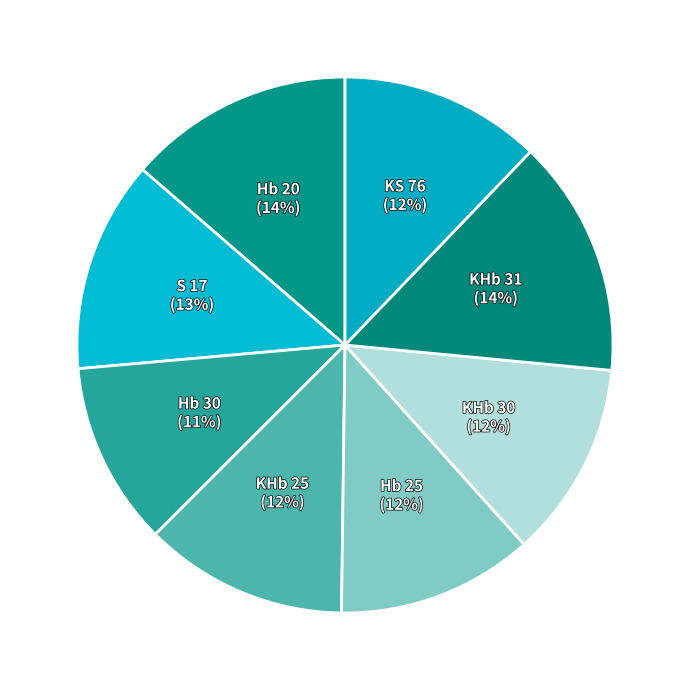

How many slices are in this pie chart?

8